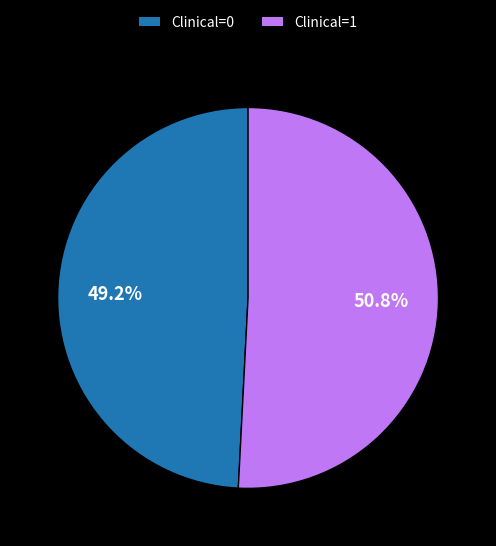

Do Clinical=0 and Clinical=1 together represent more than half of the pie?

Yes